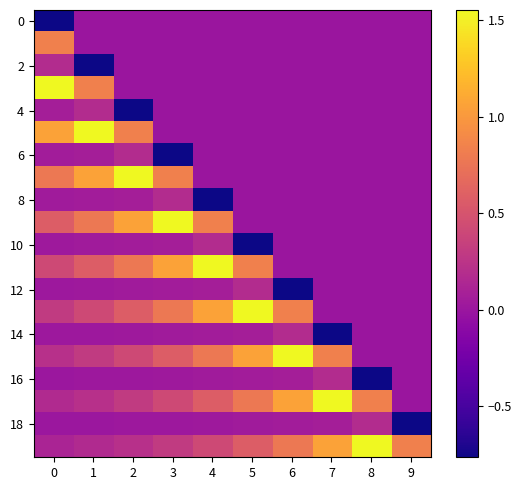

What is the maximum value shown in the chart?

1.6